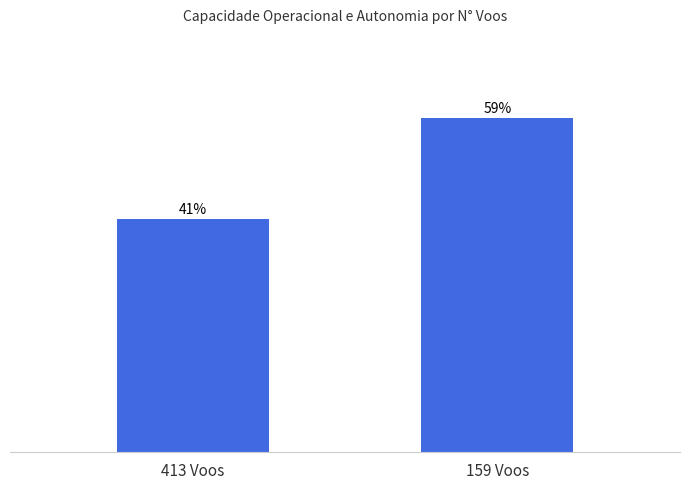

Rank the categories by value from highest to lowest.

159 Voos, 413 Voos